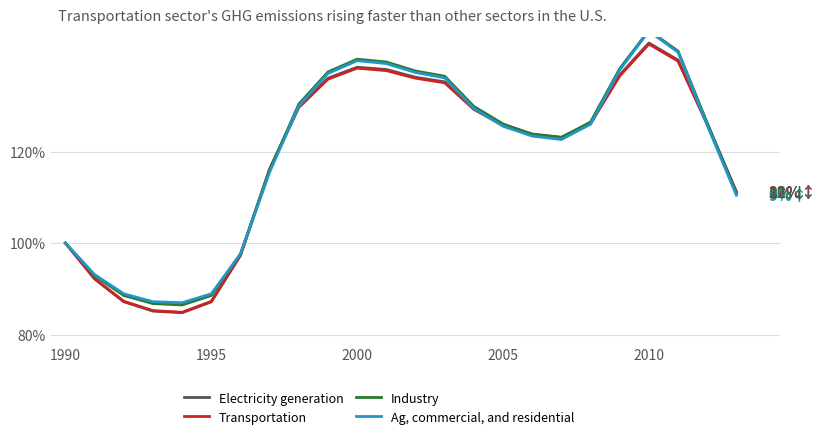

What is the highest value of the Transportation series?

143.5